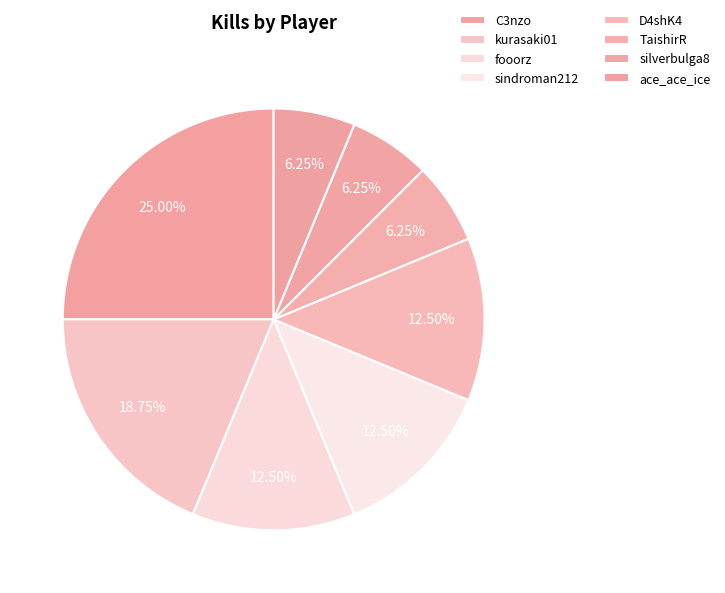

To the nearest percent, what is the difference between the silverbulga8 and kurasaki01 slice percentages?

12%